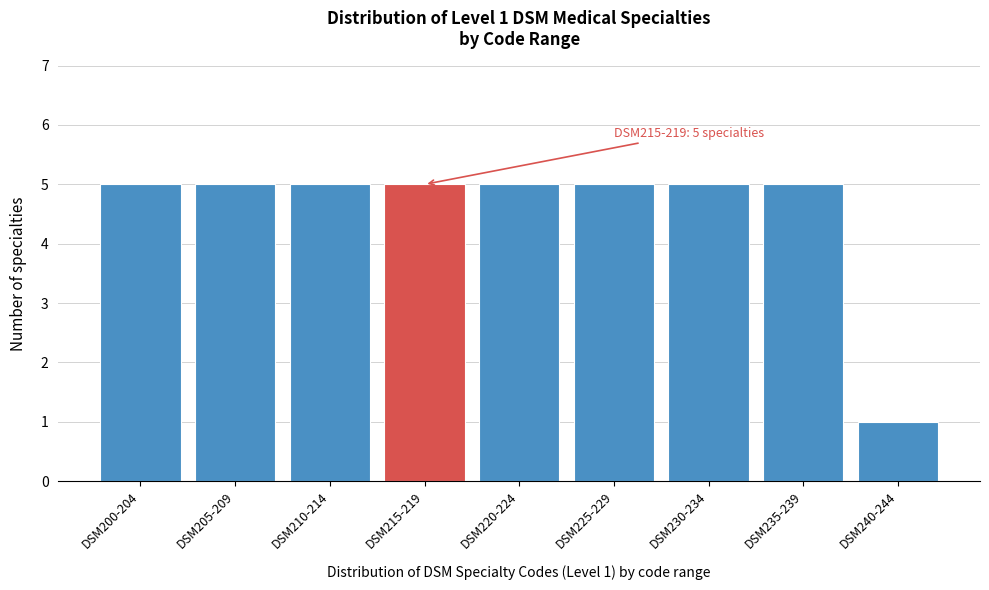

Reading left to right, extract all data points from this chart.

5	5	5	5	5	5	5	5	1